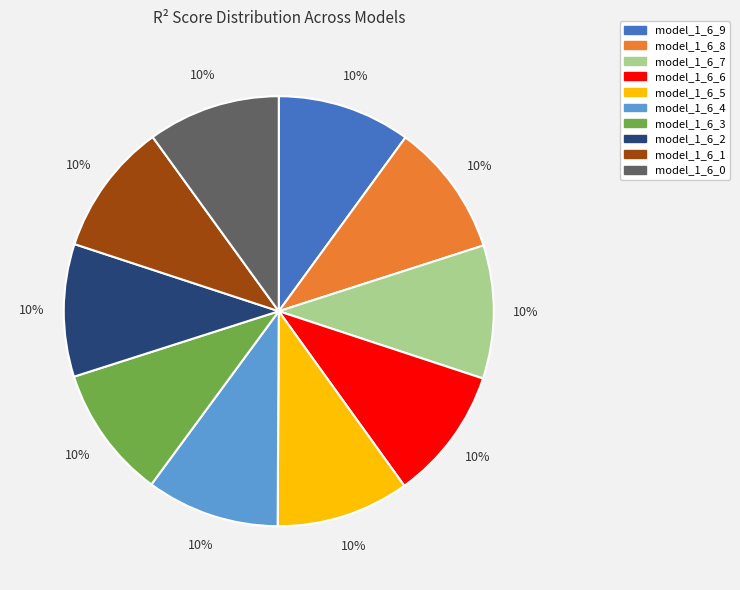

The model_1_6_8 slice represents 10% of the pie. True or false?

True